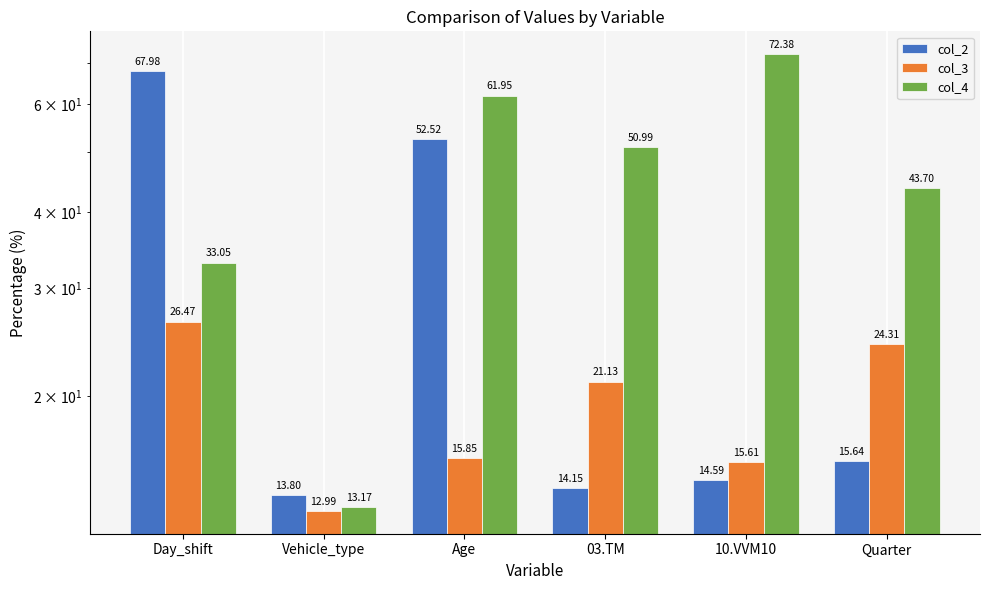

The value of col_3 at Vehicle_type is 20.5. True or false?

False